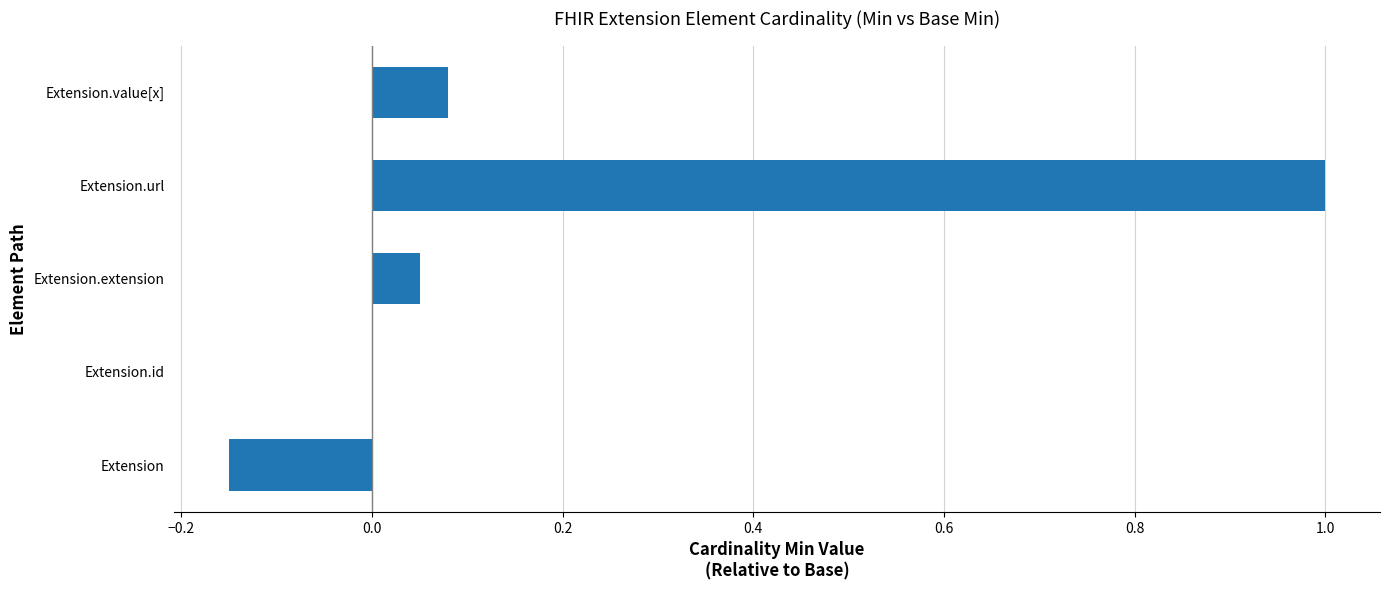

Does the chart contain stacked bars?

No